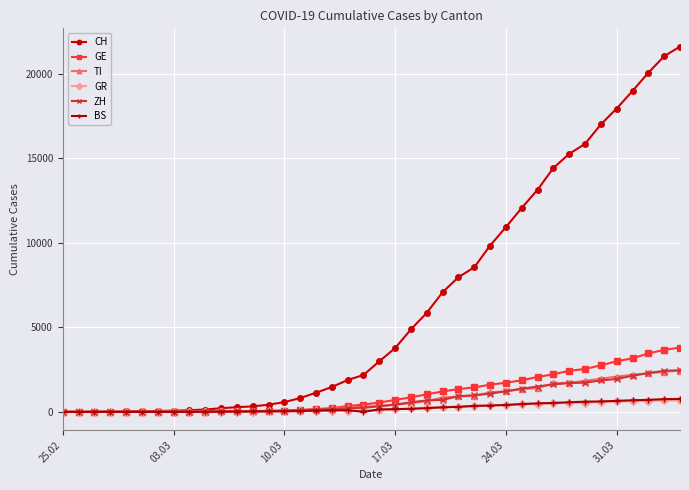

What is the value of the ZH point at the 7th from the left?

10